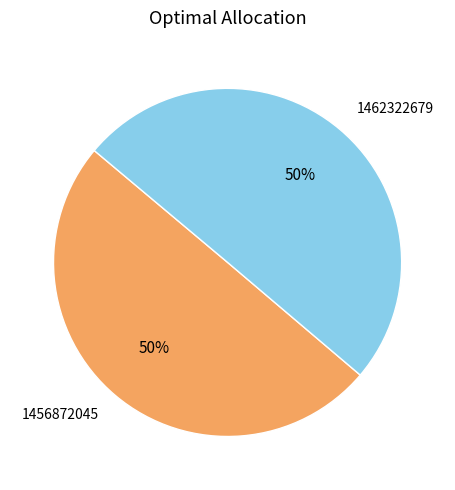

Approximately how many times larger is the value at 1456872045 compared to 1462322679?

1.0